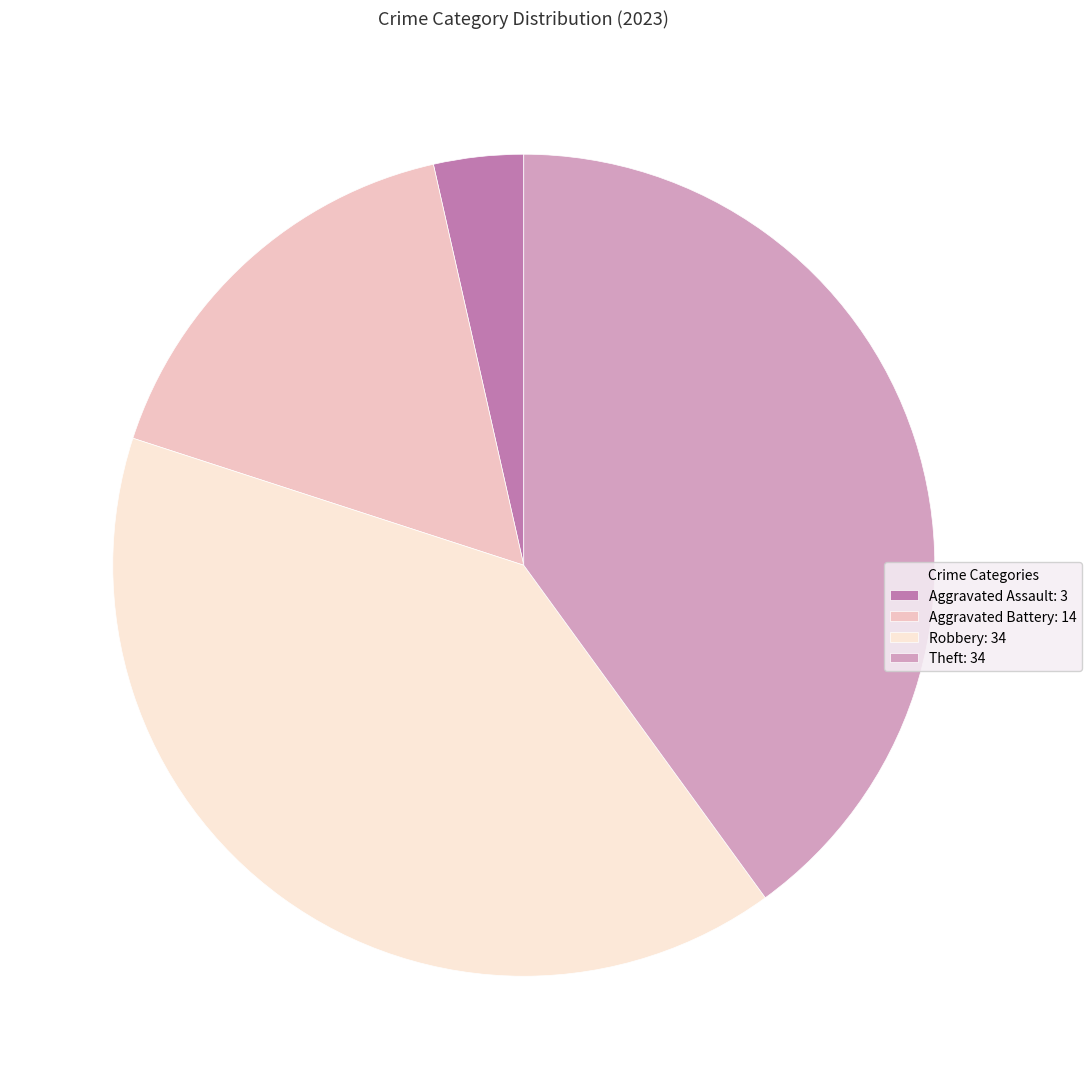

Do Theft and Robbery together represent more than half of the pie?

Yes